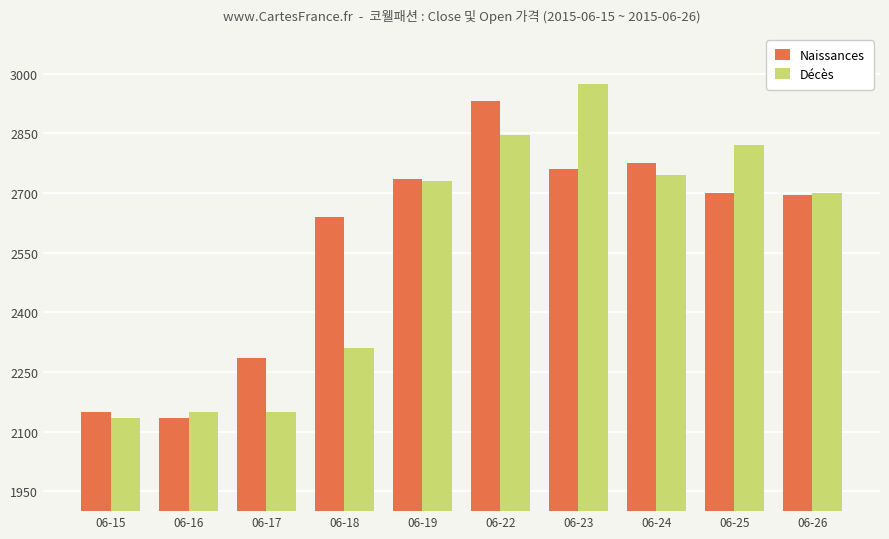

The Naissances series shows 2775 at 06-24. True or false?

True